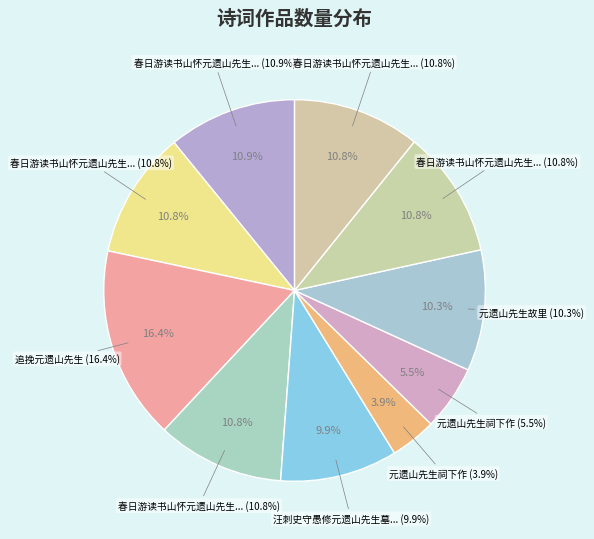

How many segments does this pie chart have?

10